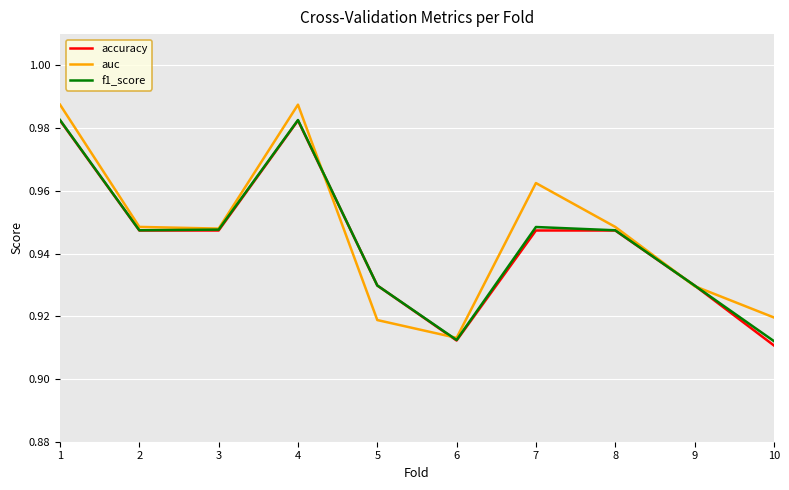

The f1_score series shows 1.2 at 7. True or false?

False